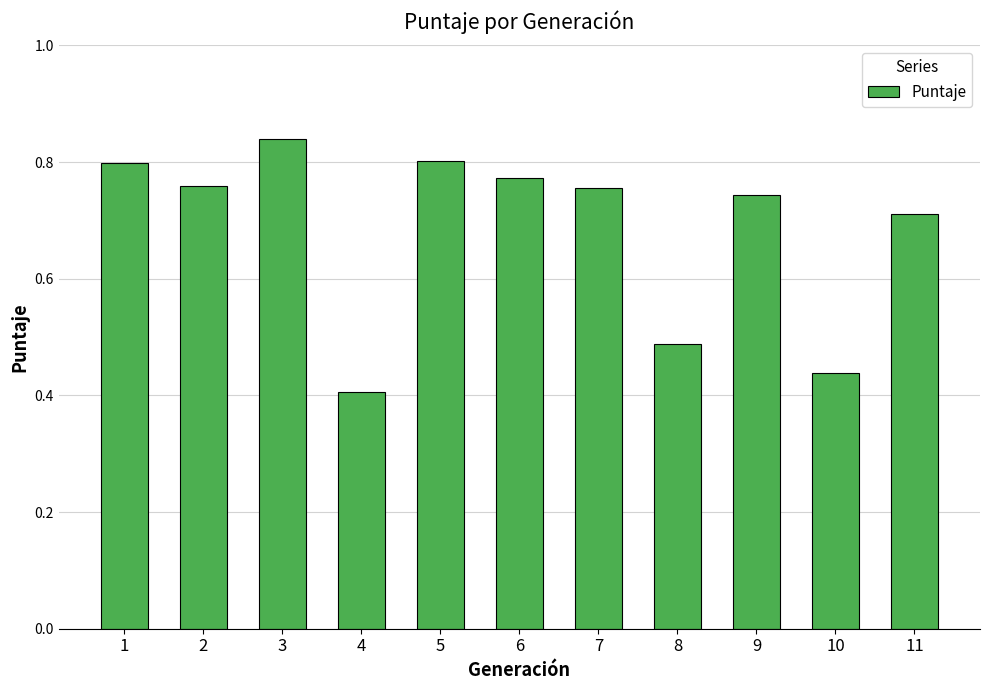

Which label corresponds to the smallest value in the chart?

4